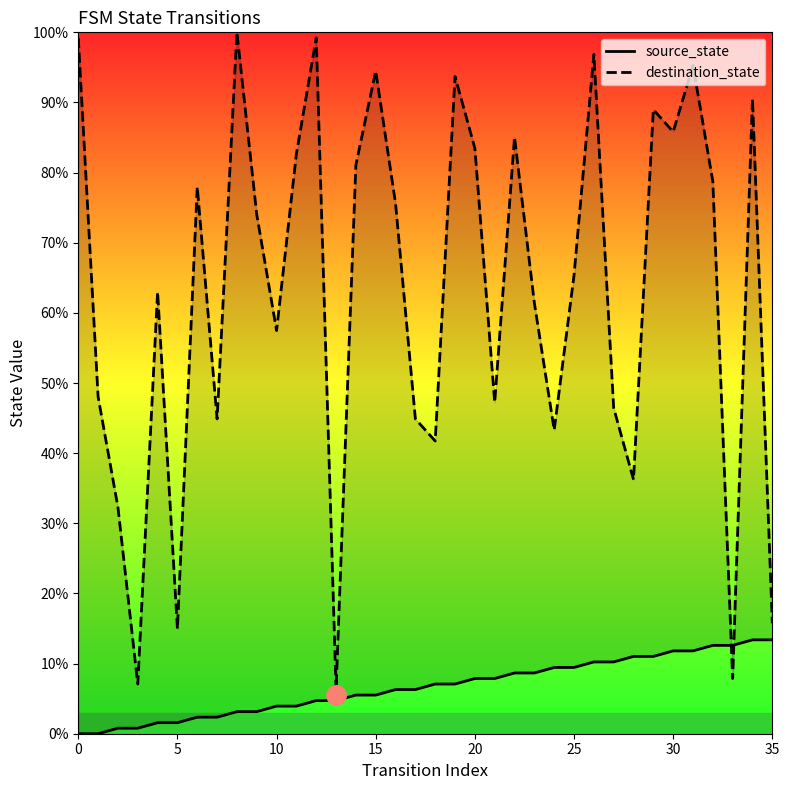

In destination_state, how many points are higher than both neighbors (excluding endpoints)?

11